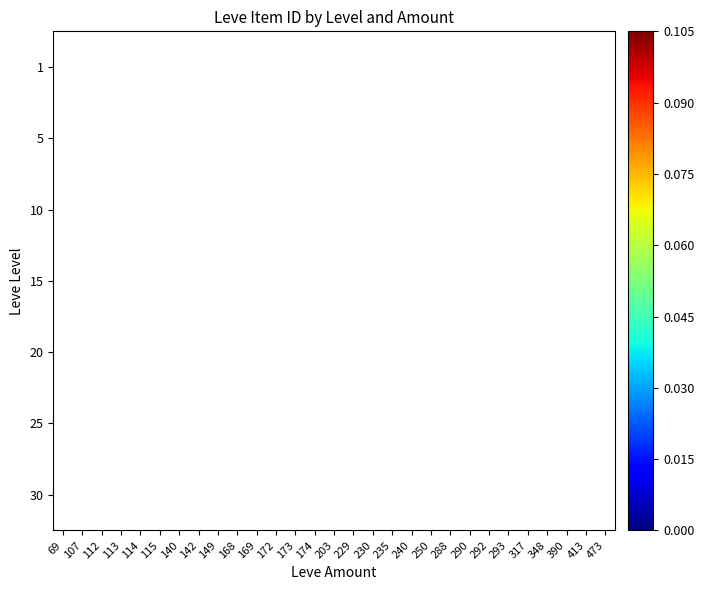

How many distinct data groups are displayed?

7